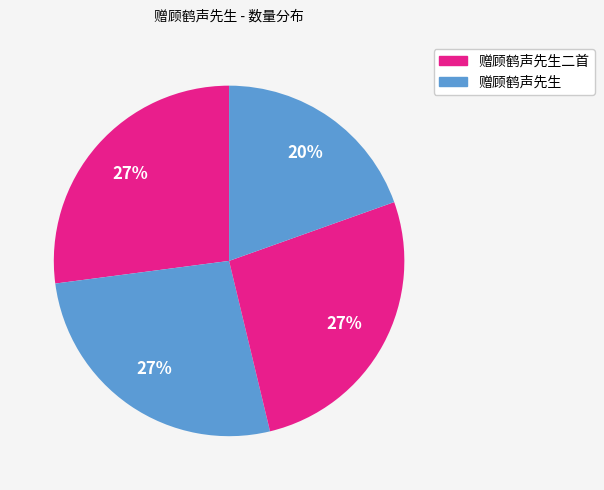

Count the number of slices in the pie.

4